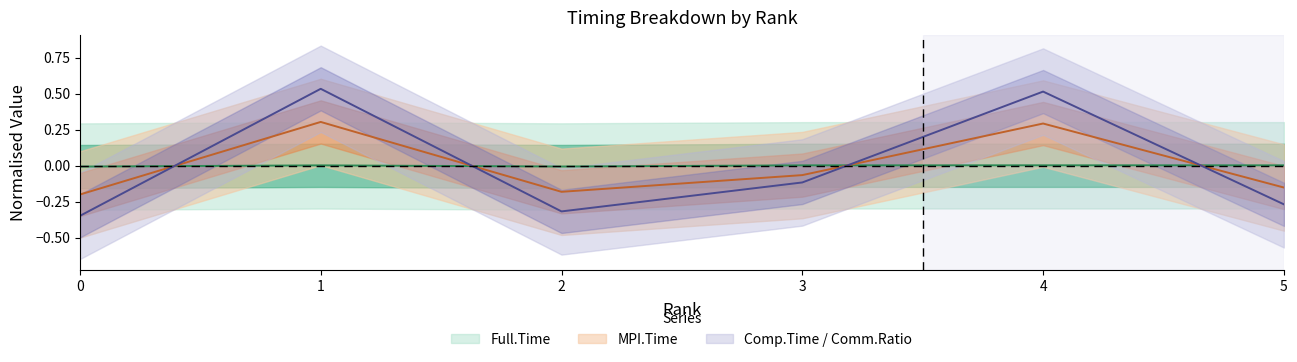

Is this an area chart (filled region under the line)?

No